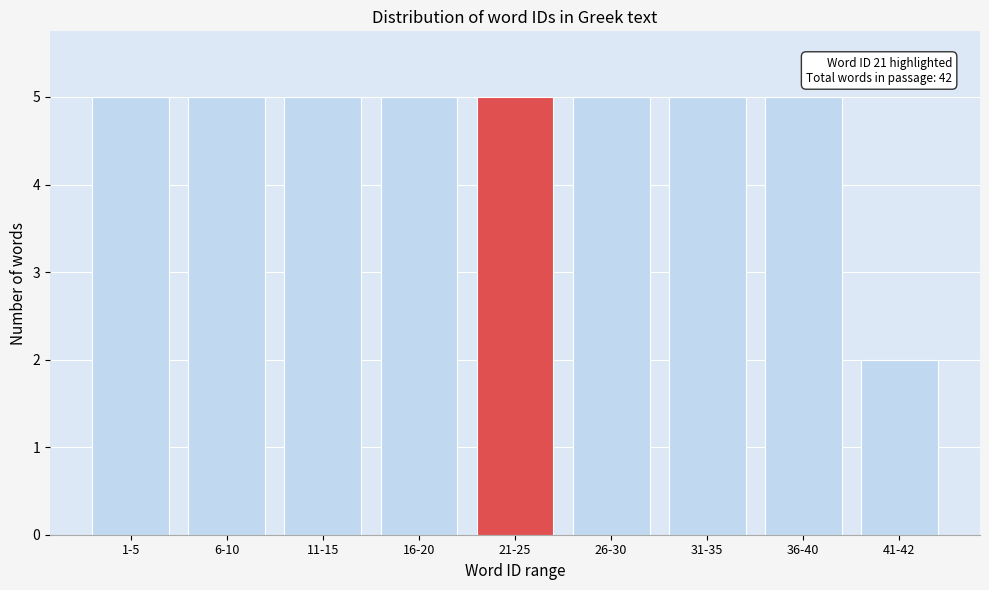

Reading left to right, list all the values displayed in this chart.

5	5	5	5	5	5	5	5	2